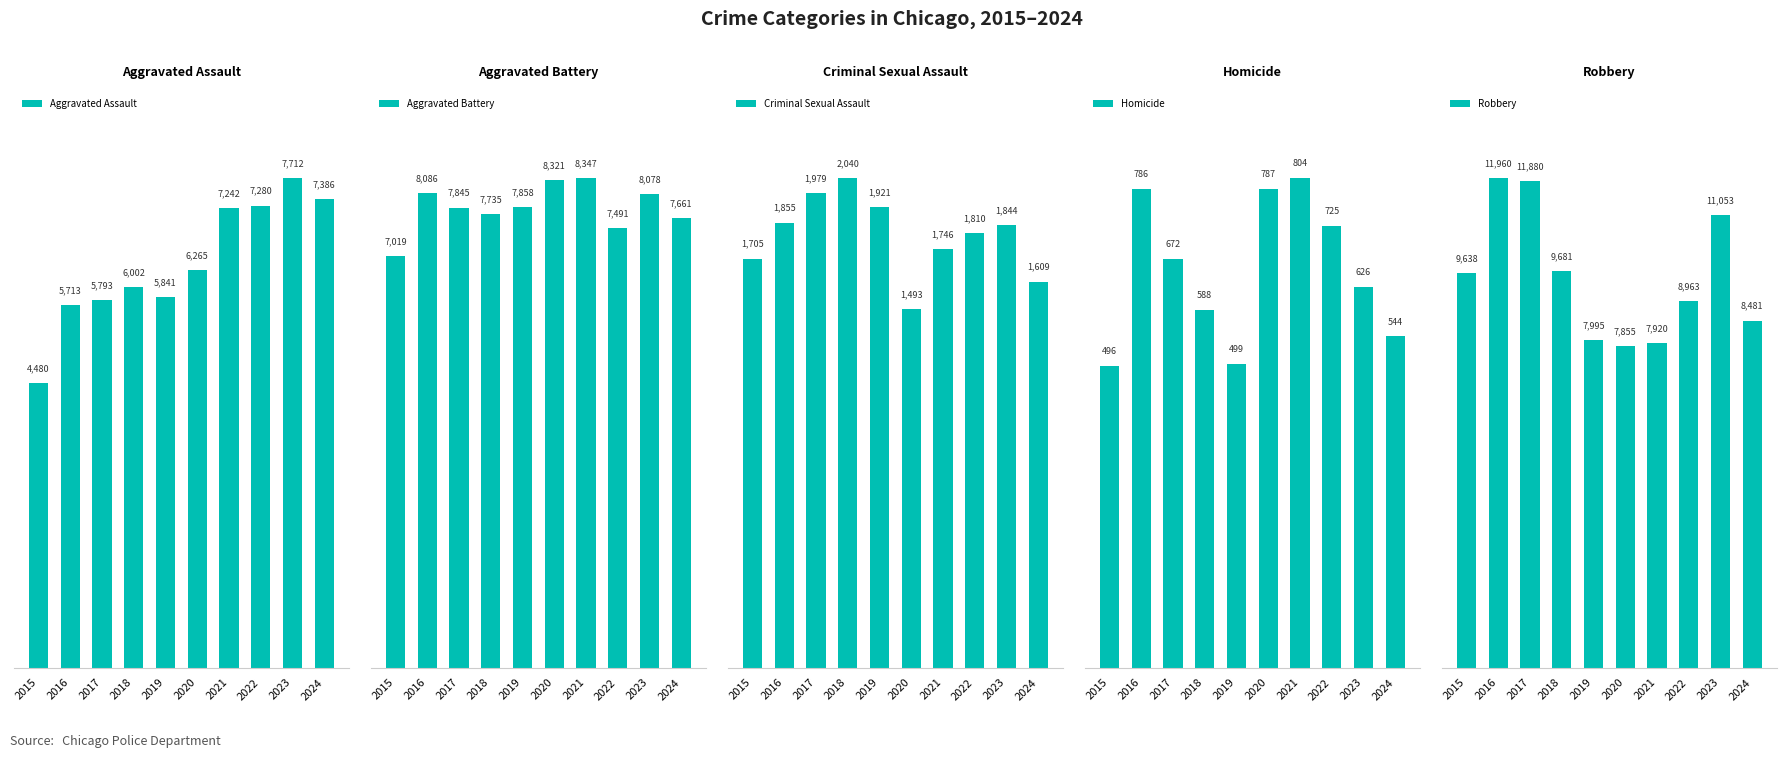

Reading right to left, transcribe all the data shown in this chart.

Aggravated Assault: 7386	7712	7280	7242	6265	5841	6002	5793	5713	4480
Aggravated Battery: 7661	8078	7491	8347	8321	7858	7735	7845	8086	7019
Criminal Sexual Assault: 1609	1844	1810	1746	1493	1921	2040	1979	1855	1705
Homicide: 544	626	725	804	787	499	588	672	786	496
Robbery: 8481	11053	8963	7920	7855	7995	9681	11880	11960	9638